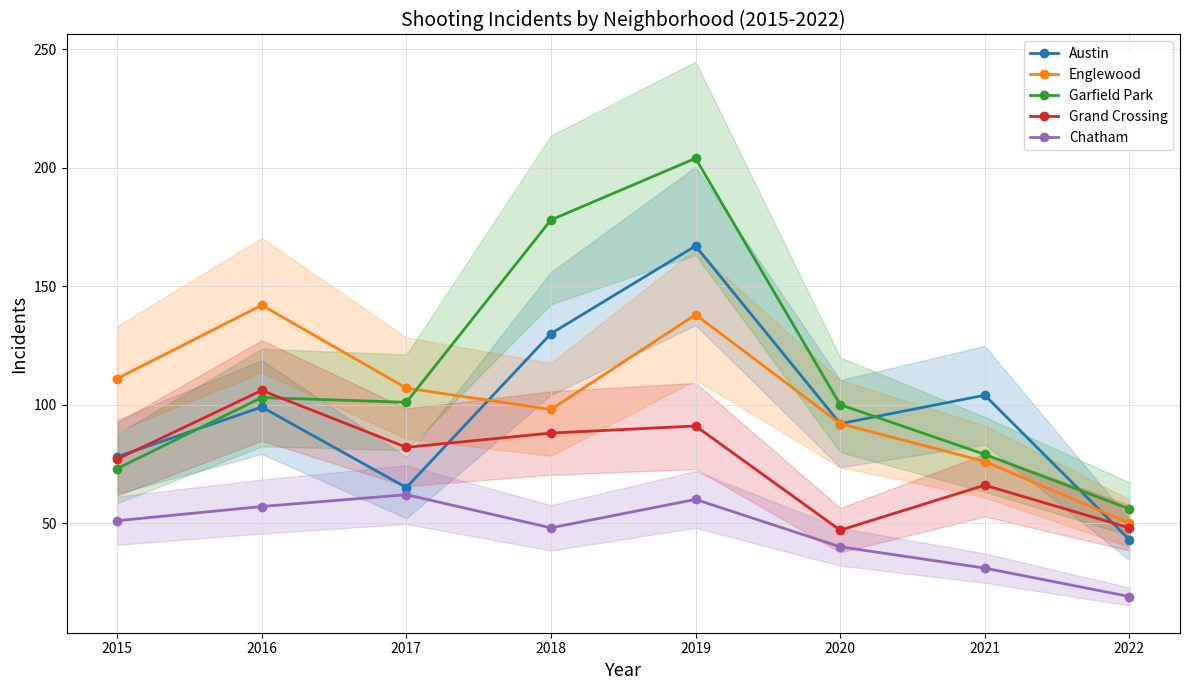

Is it true that Grand Crossing equals 47 at 2020?

True